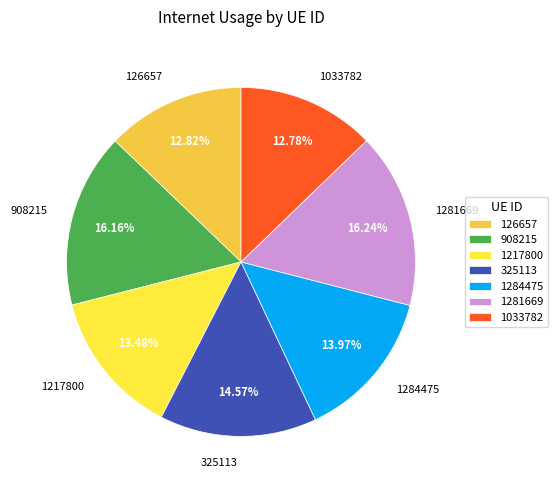

Does 908215 account for over 50% of the chart?

No